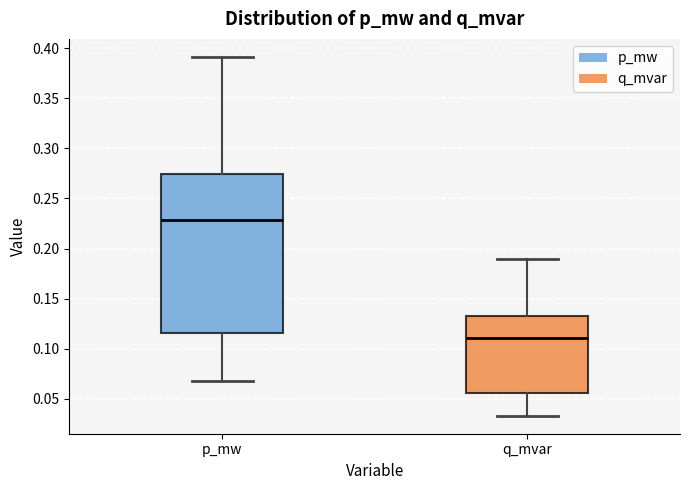

Which box has the highest median line?

p_mw